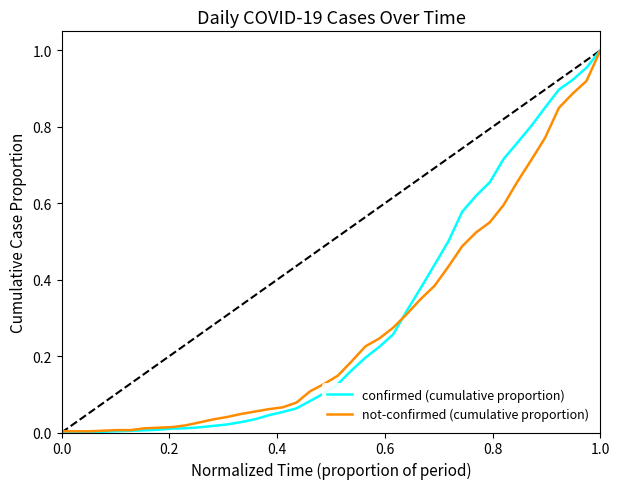

Which series has the widest spread of values?

confirmed (cumulative proportion)